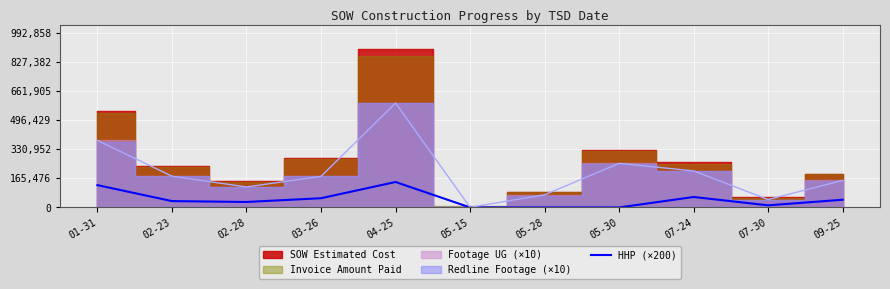

What is the label of the 7th point from the left?

05-28